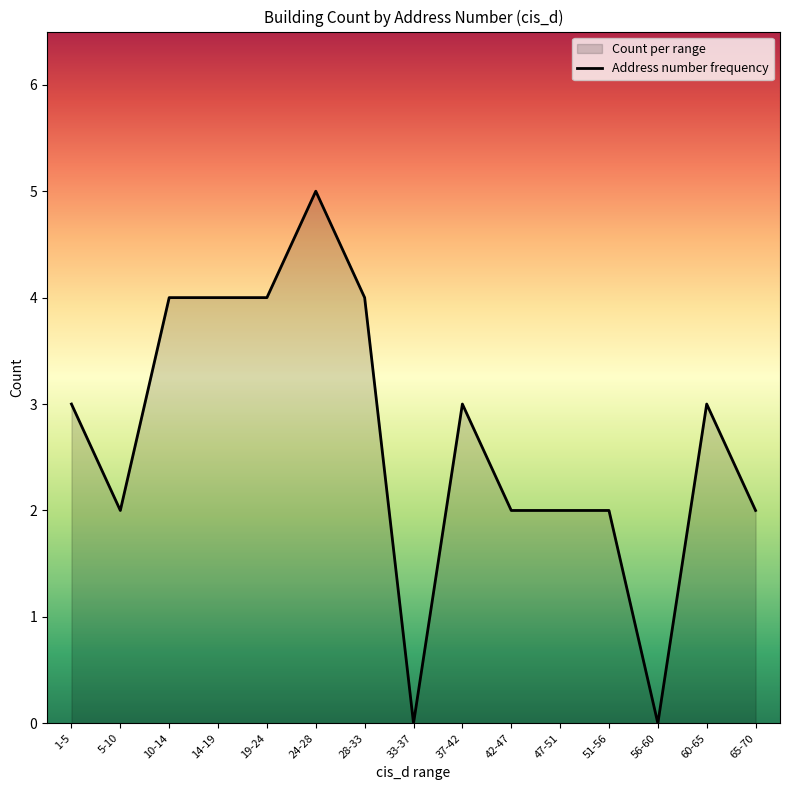

Where is the data nearest to the value 2?

5-10